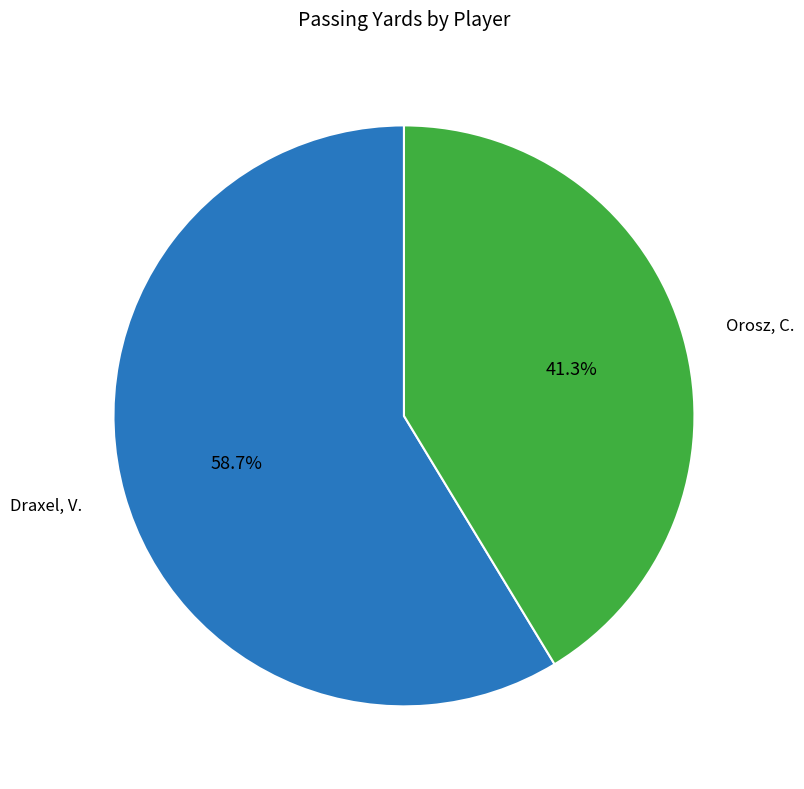

Is there any slice that represents more than half of the pie?

Yes